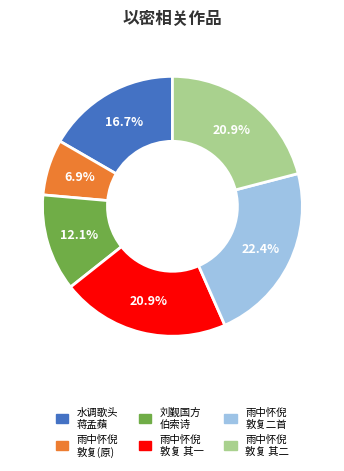

Does any single category account for the majority?

No